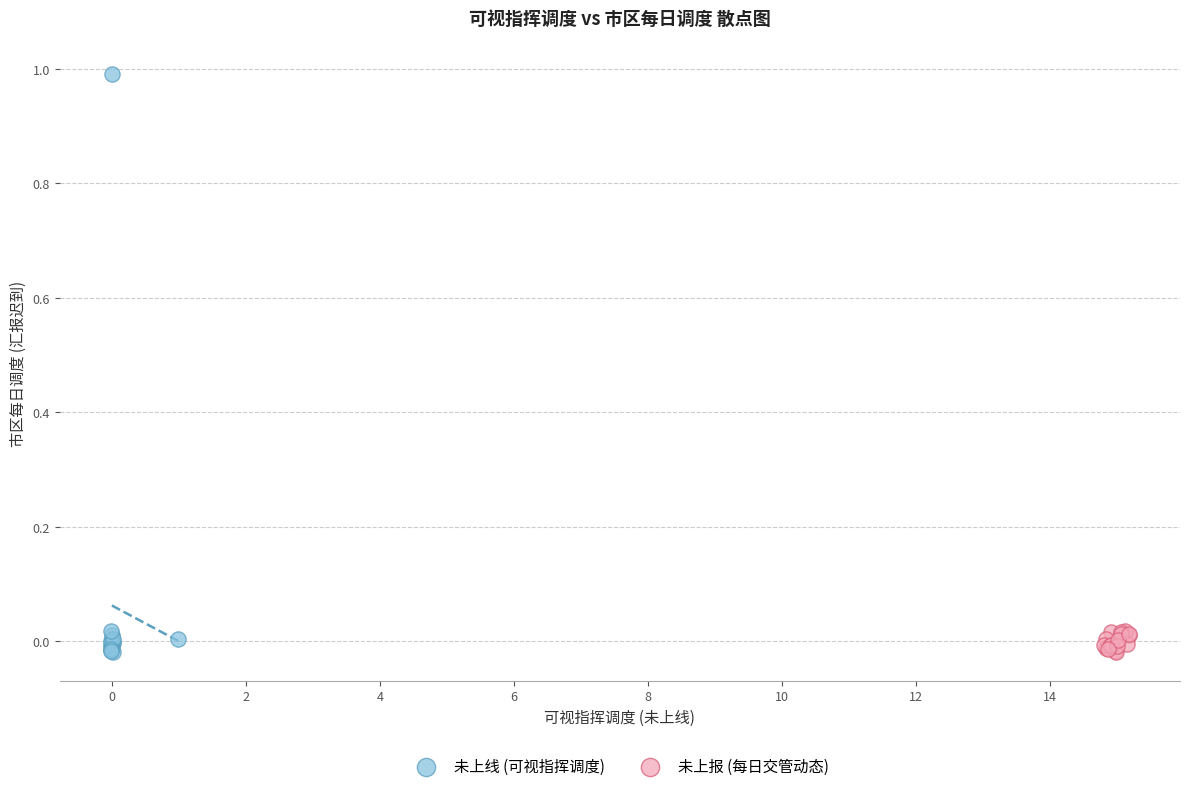

Which series reaches the maximum Y coordinate?

未上线 (可视指挥调度)